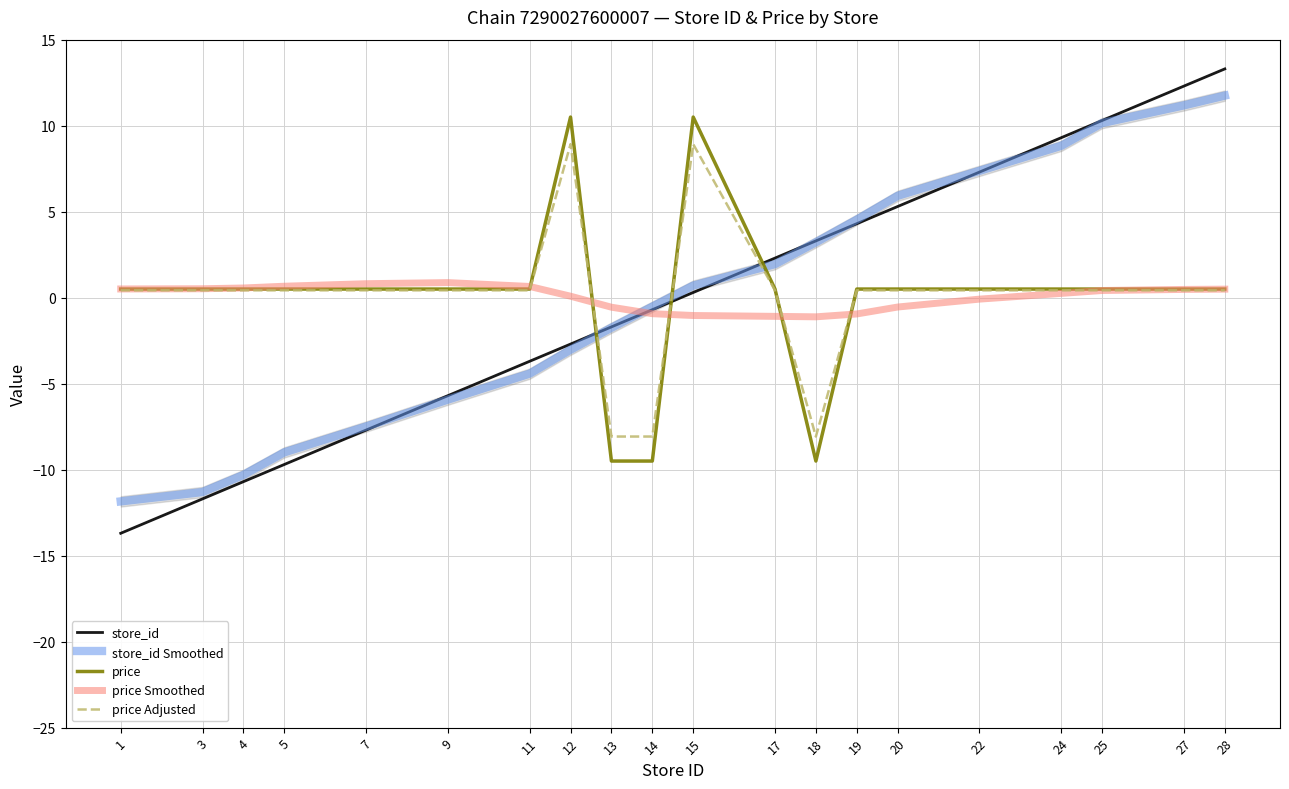

Reading right to left, list all the values displayed in this chart.

store_id: 28=13.3	27=12.3	25=10.3	24=9.3	22=7.3	20=5.3	19=4.3	18=3.3	17=2.3	15=0.3	14=-0.7	13=-1.7	12=-2.7	11=-3.7	9=-5.7	7=-7.7	5=-9.7	4=-10.7	3=-11.7	1=-13.7
store_id Smoothed: 28=11.7	27=11.2	25=10.2	24=8.8	22=7.4	20=5.9	19=4.5	18=3.2	17=1.9	15=0.7	14=-0.5	13=-1.7	12=-3.0	11=-4.4	9=-5.9	7=-7.5	5=-9.0	4=-10.3	3=-11.3	1=-11.8
price: 28=0.5	27=0.5	25=0.5	24=0.5	22=0.5	20=0.5	19=0.5	18=-9.5	17=0.5	15=10.5	14=-9.5	13=-9.5	12=10.5	11=0.5	9=0.5	7=0.5	5=0.5	4=0.5	3=0.5	1=0.5
price Smoothed: 28=0.5	27=0.5	25=0.4	24=0.2	22=-0.1	20=-0.5	19=-0.9	18=-1.1	17=-1.1	15=-1.0	14=-0.9	13=-0.6	12=0.1	11=0.7	9=0.9	7=0.8	5=0.7	4=0.6	3=0.5	1=0.5
price Adjusted: 28=0.4	27=0.4	25=0.4	24=0.4	22=0.4	20=0.4	19=0.4	18=-8.1	17=0.4	15=8.9	14=-8.1	13=-8.1	12=8.9	11=0.4	9=0.4	7=0.4	5=0.4	4=0.4	3=0.4	1=0.4